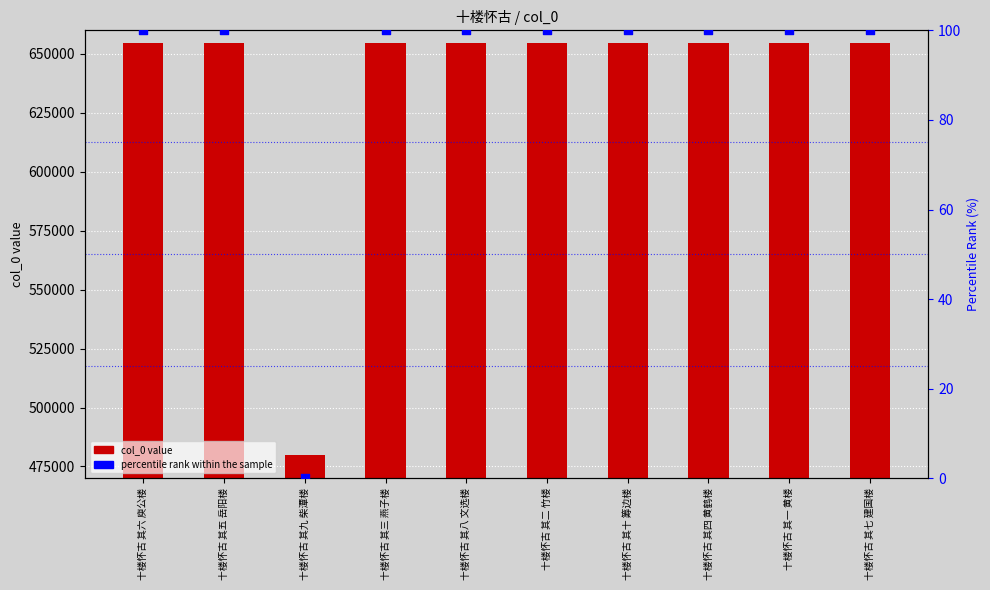

Which series has the widest spread of Y values?

col_0